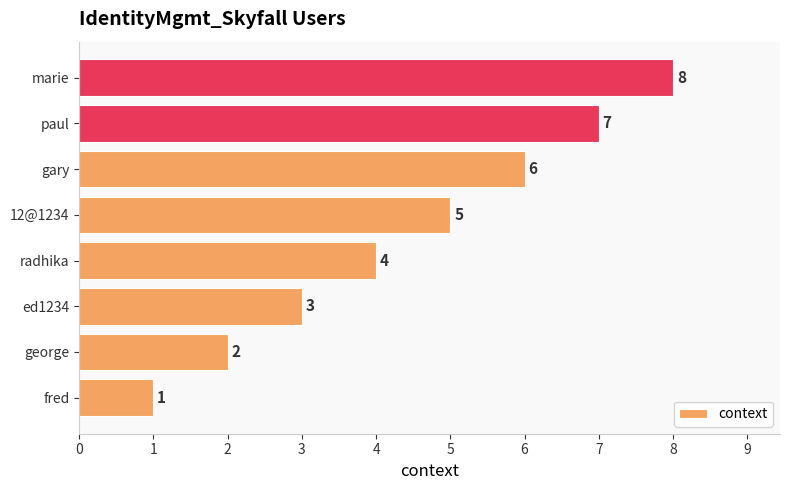

Which category has the highest value across all series?

marie